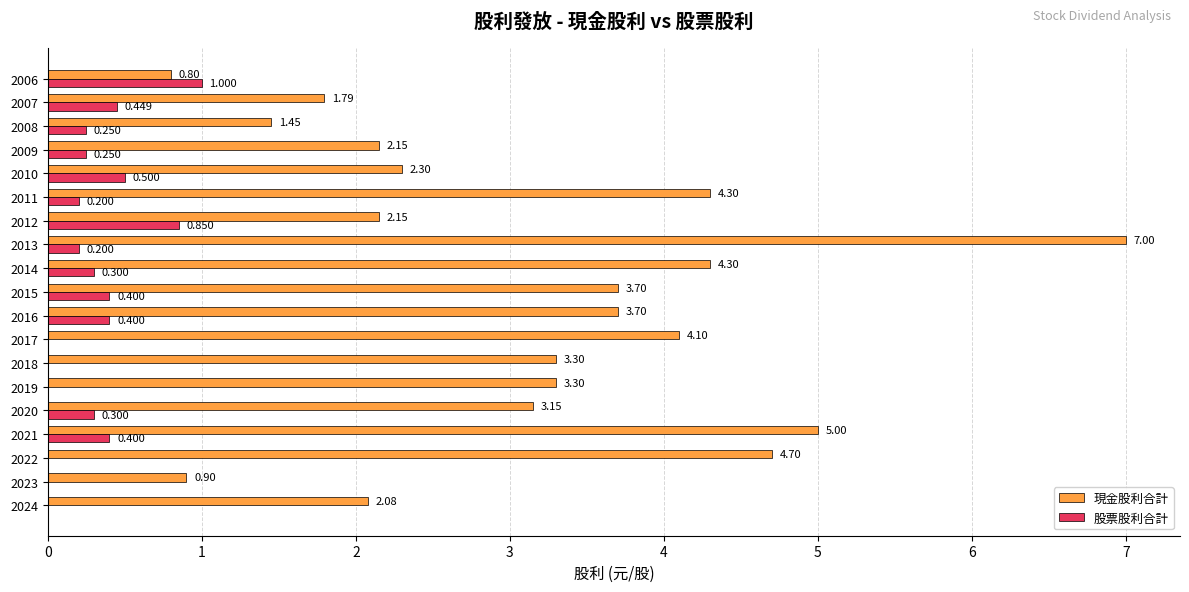

At which category does the chart reach its peak across all series?

2013